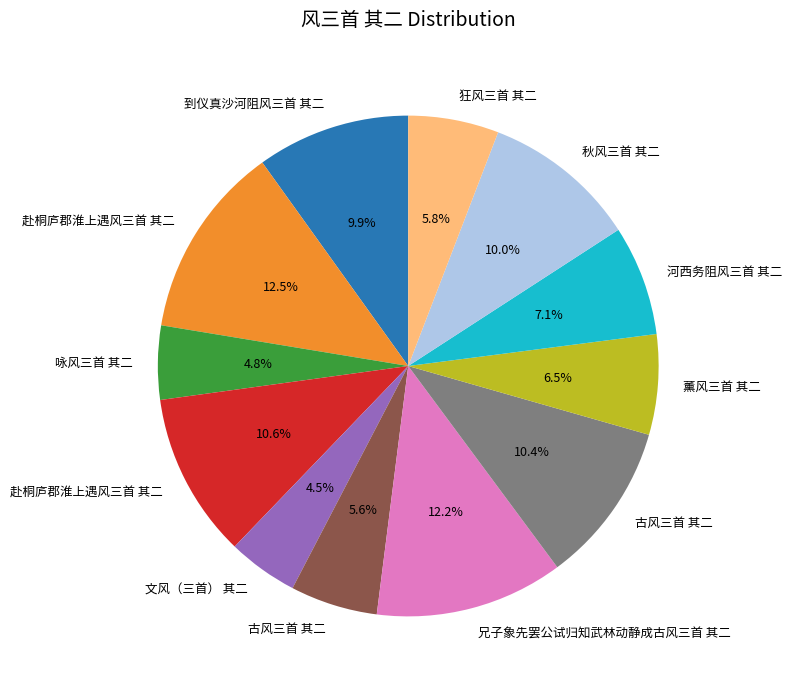

Is there a majority slice in this chart?

No